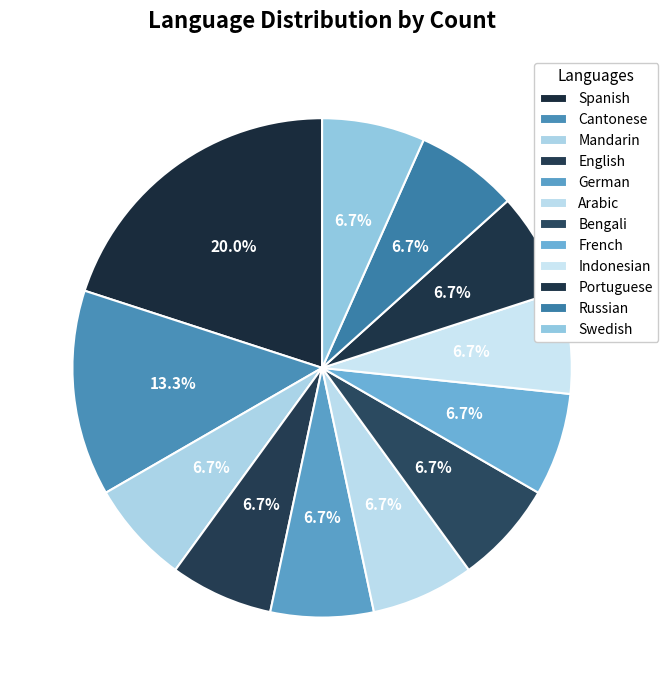

Rank the categories by value from lowest to highest.

Mandarin, English, German, Arabic, Bengali, French, Indonesian, Portuguese, Russian, Swedish, Cantonese, Spanish